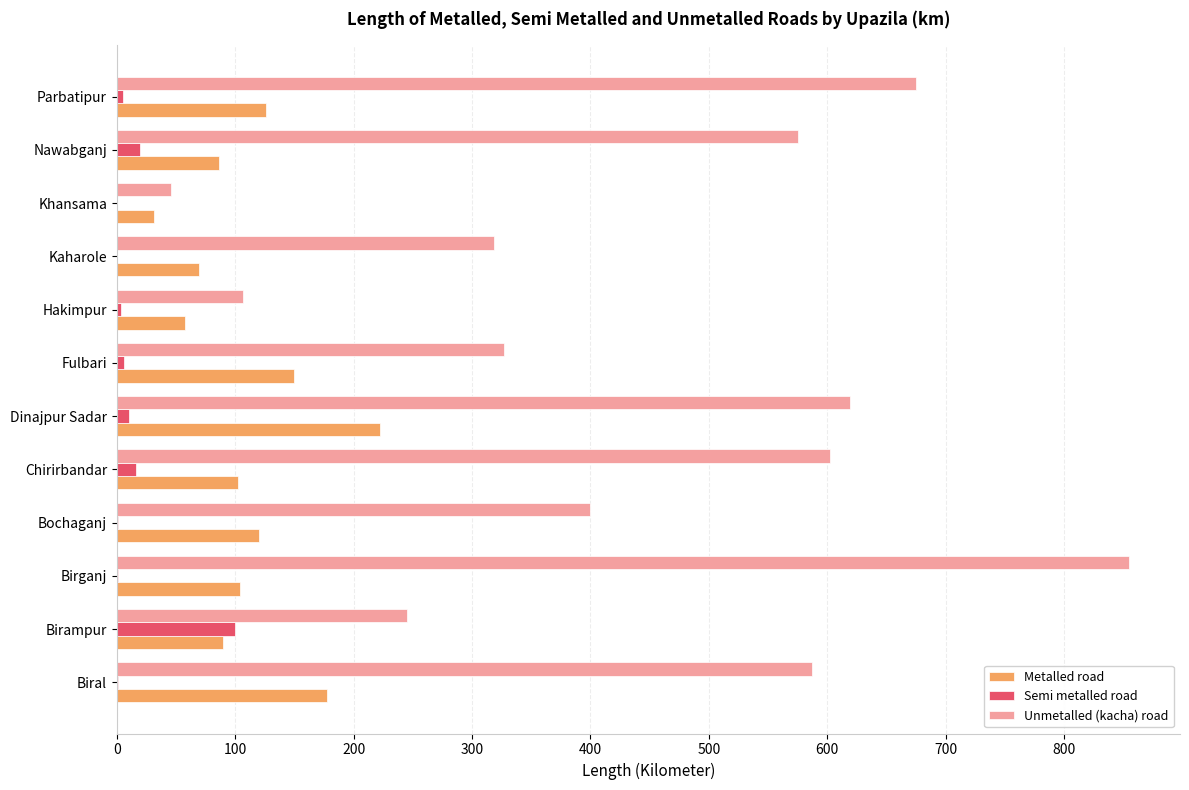

At which category is the sum across all series the highest?

Birganj